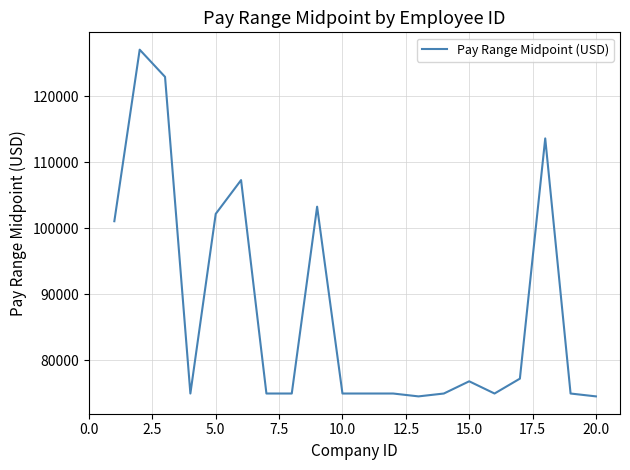

What is the difference between the second highest and second lowest values?

48332.5